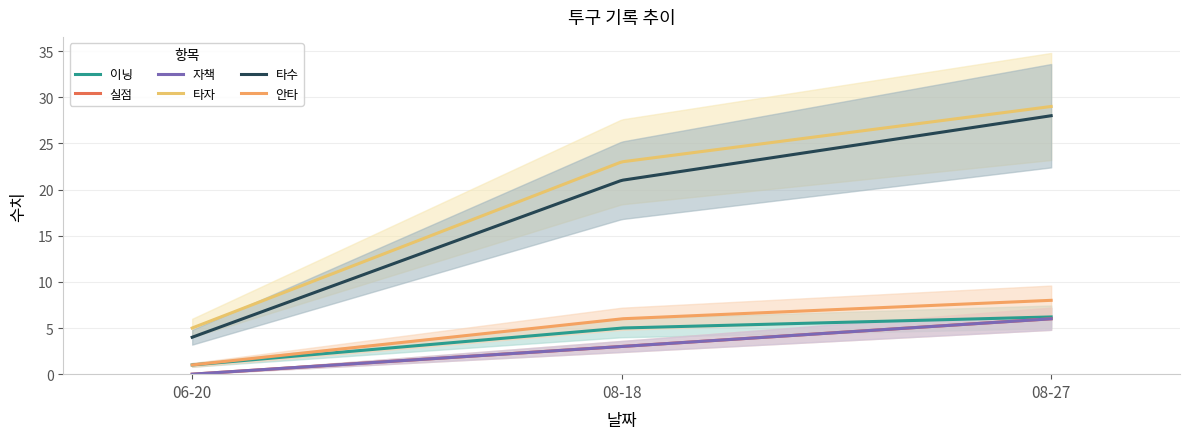

What is the sum of all 이닝 values?

1289.3